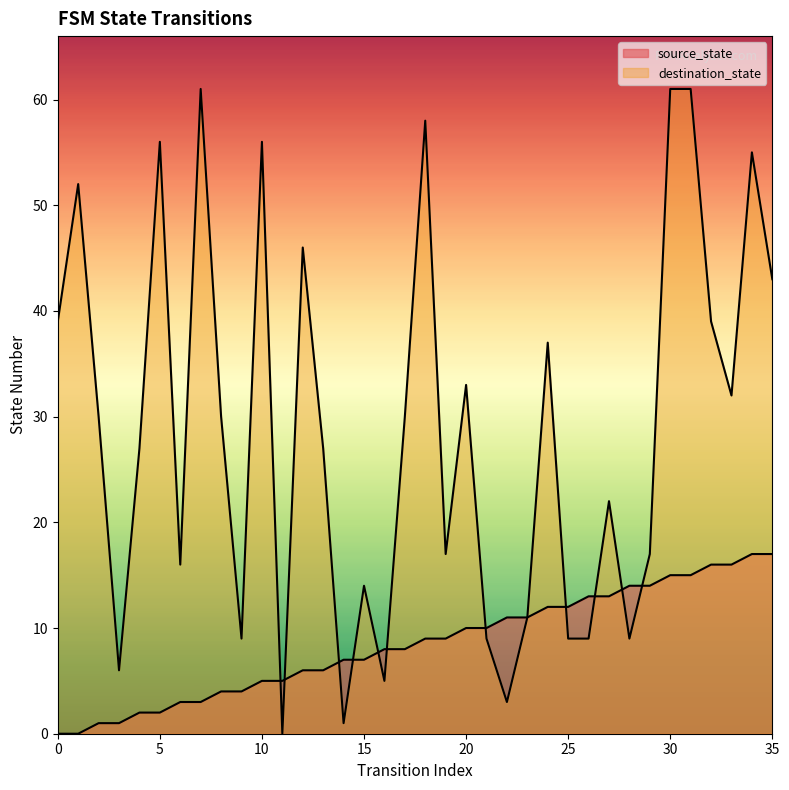

How many distinct data groups are displayed?

2